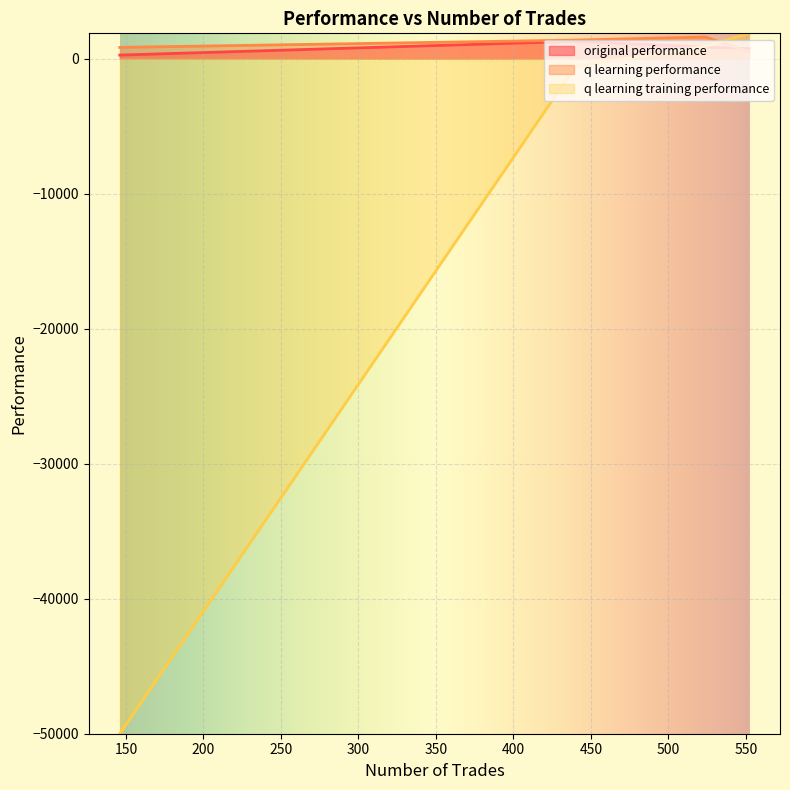

Count the number of categories in the chart.

4